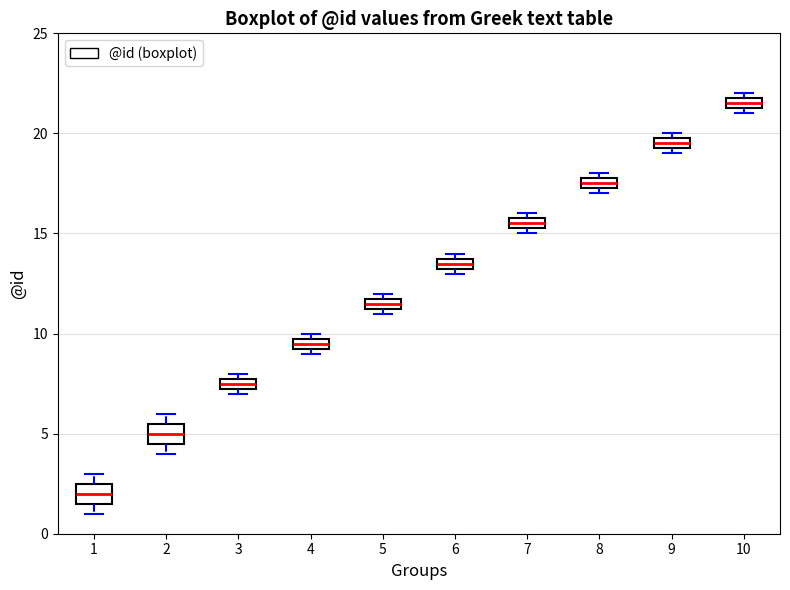

Where is the lower edge of the box at x = 7 on the y-axis? The values are not printed on the chart, so give them approximately, as read against the axis.

15.5